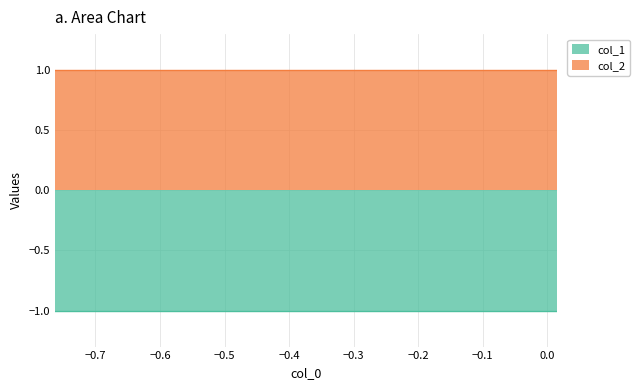

How many data points does each series have?

10